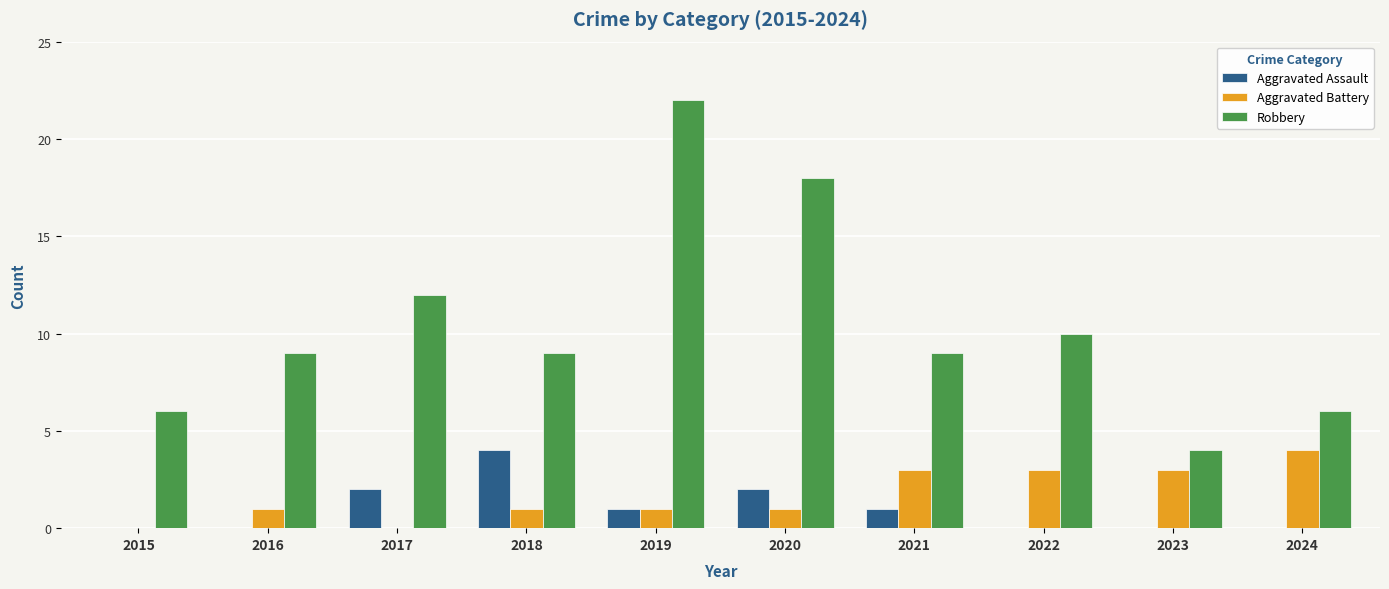

What are all the series names shown in the legend?

Aggravated Assault, Aggravated Battery, Robbery